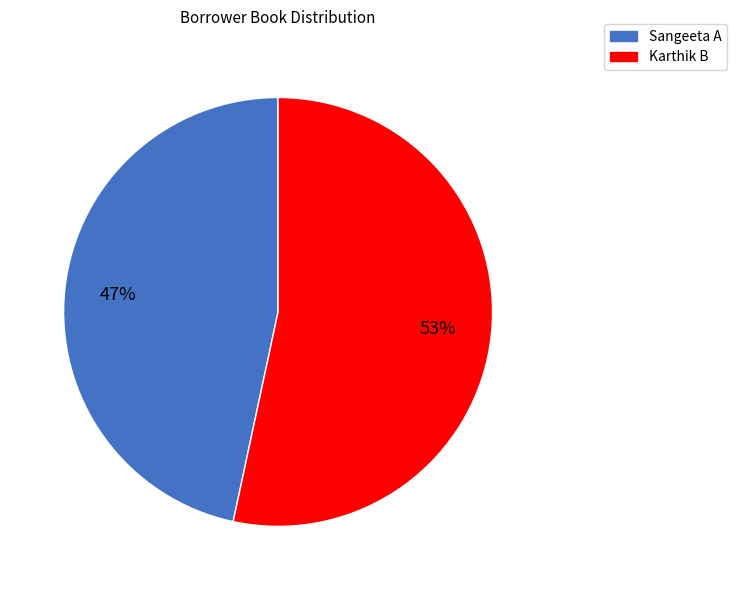

Is it true that Sangeeta A is 47% of the pie?

True